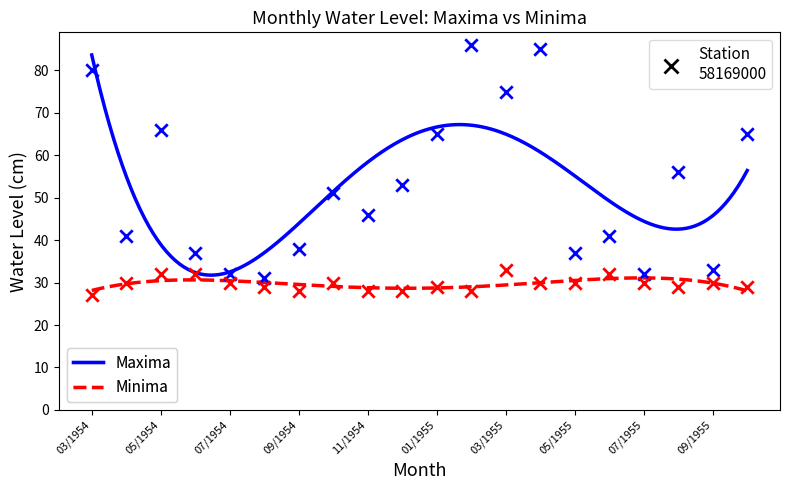

Which series contains the highest Y value?

Maxima